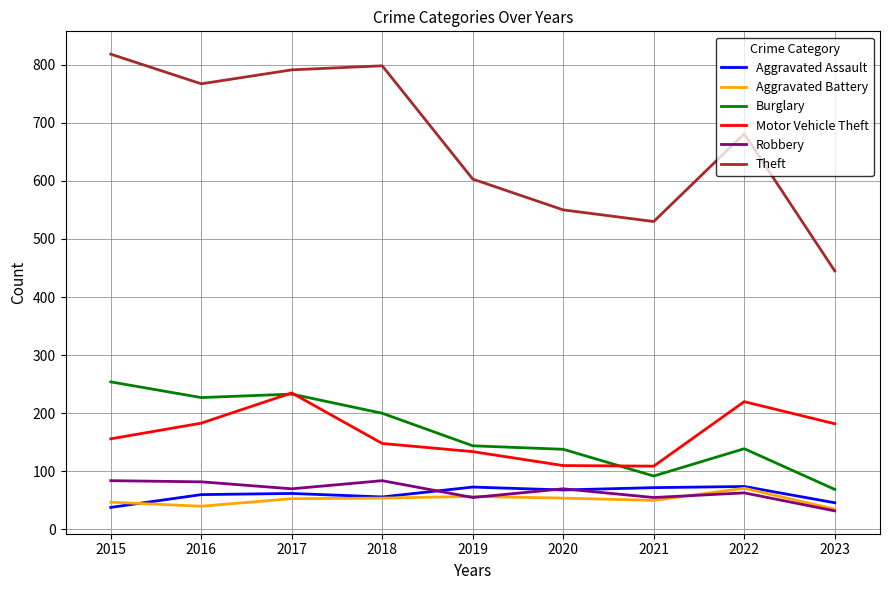

True or false: Theft and Burglary intersect in this chart.

False